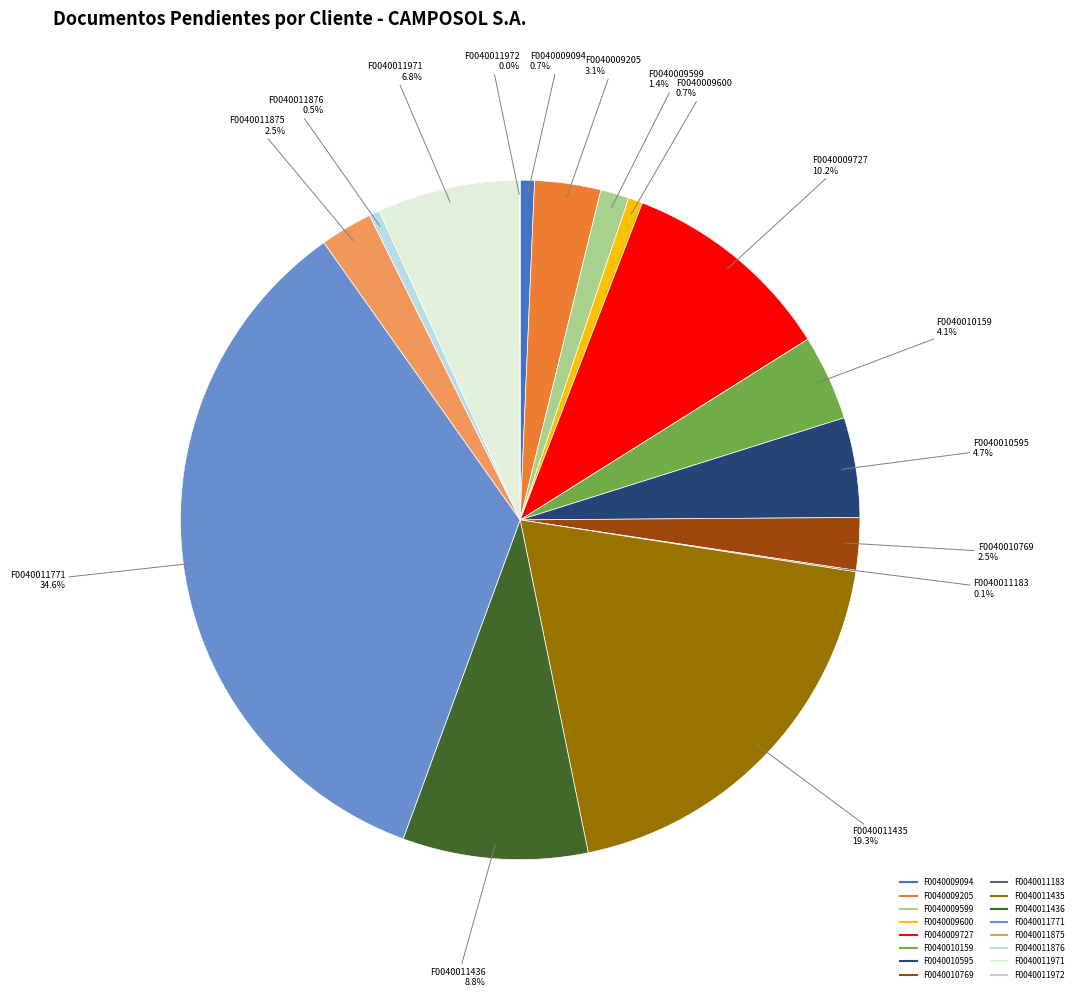

Is there a majority slice in this chart?

No